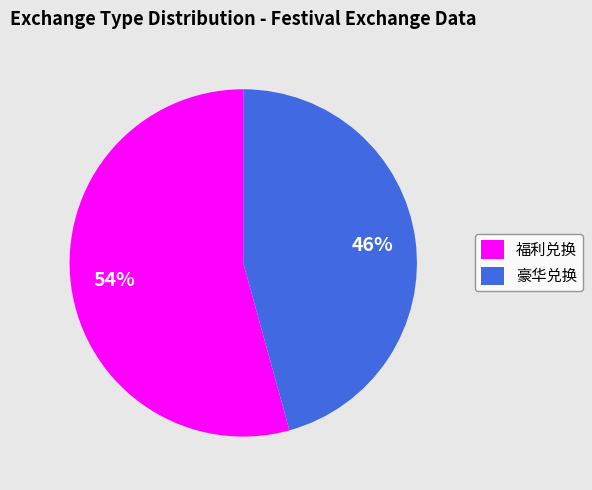

What percentage is the 福利兑换 slice, to the nearest percent?

54%